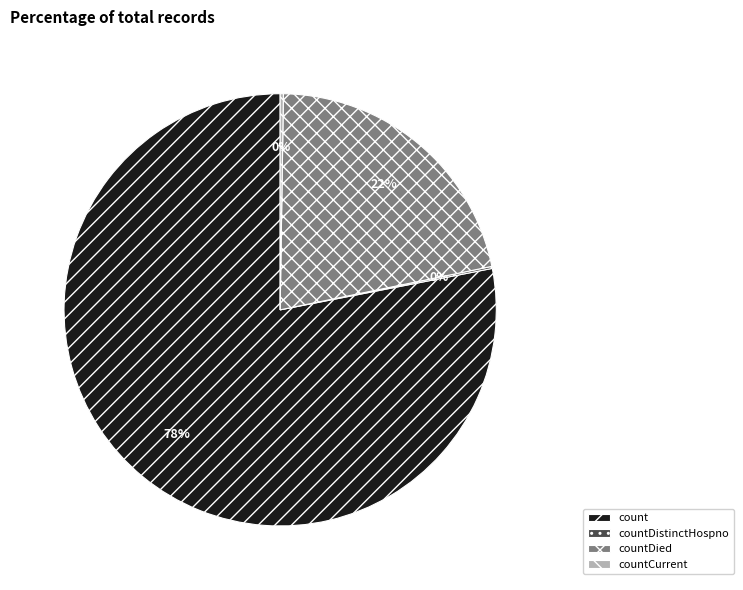

Is it true that count is 78% of the pie?

True